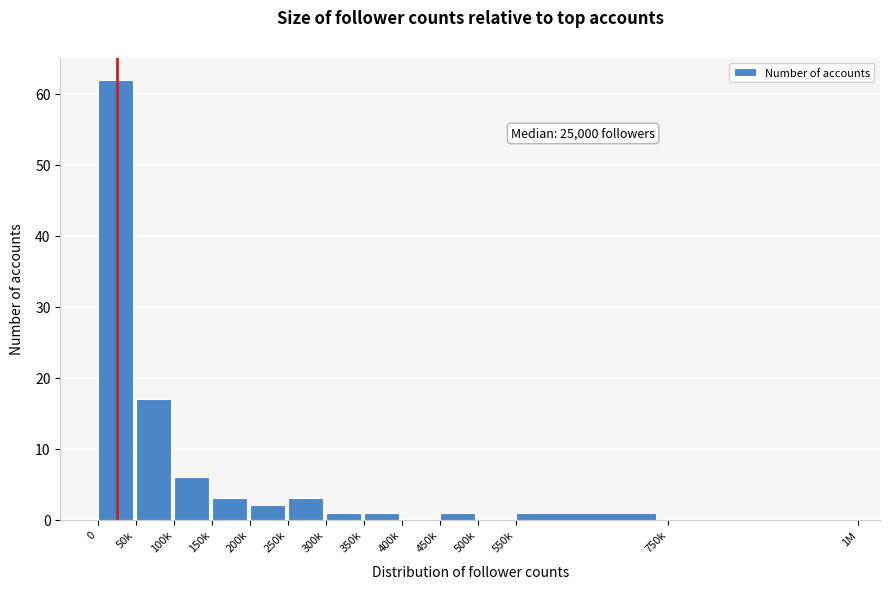

Reading left to right, list all the values displayed in this chart.

0=62	50k=17	100k=6	150k=3	200k=2	250k=3	300k=1	350k=1	400k=0	450k=1	500k=0	550k=1	750k=0